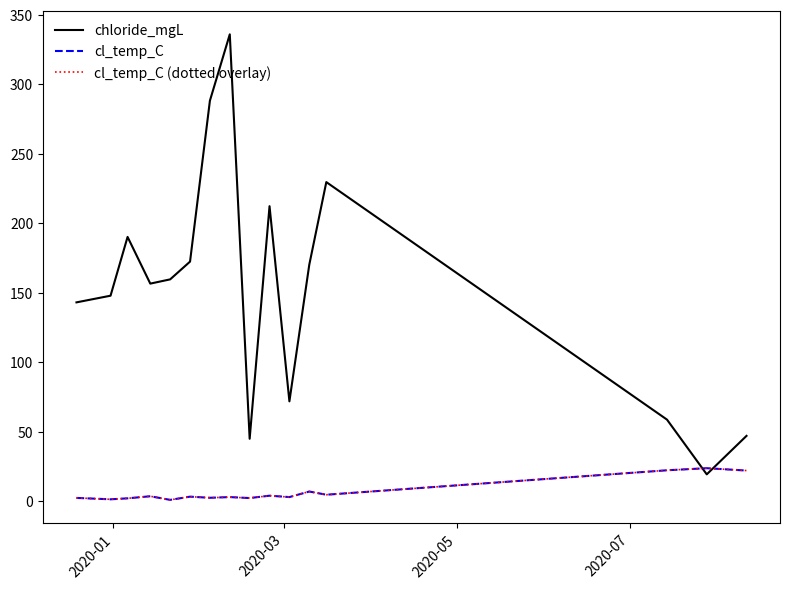

Does the chart have visible grid lines?

No